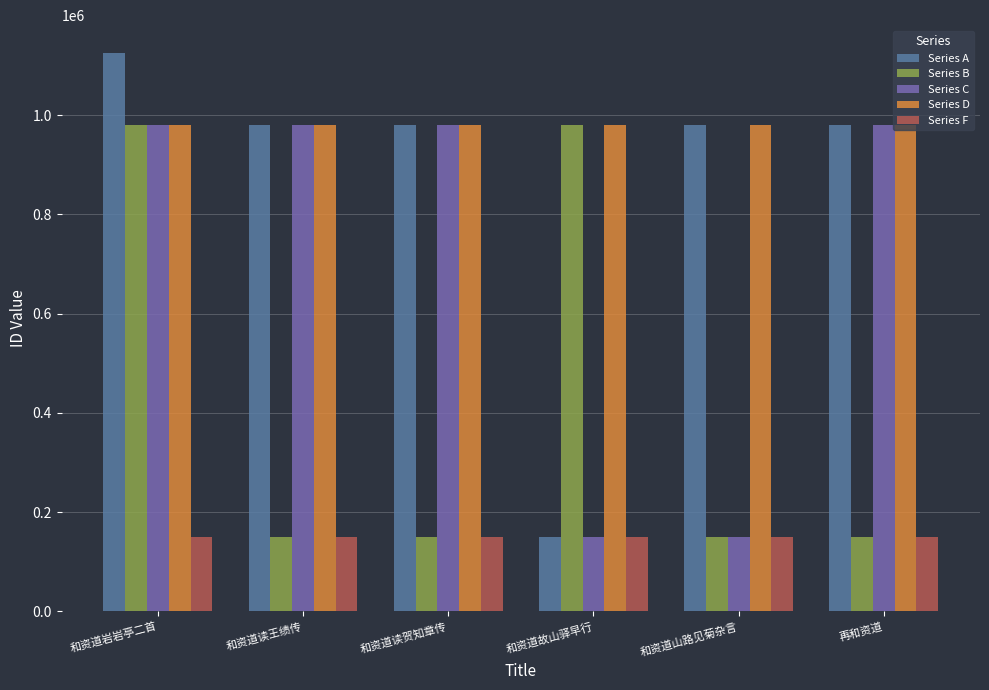

What value does the Series A series have at 和资道山路见菊杂言, to the nearest 10?

980540